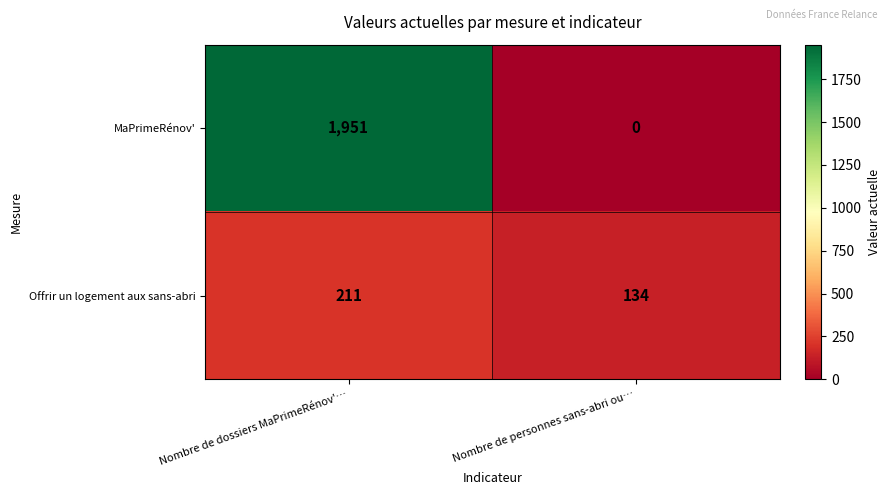

Rank the series by their average value, from highest to lowest.

MaPrimeRénov', Offrir un logement aux sans-abri